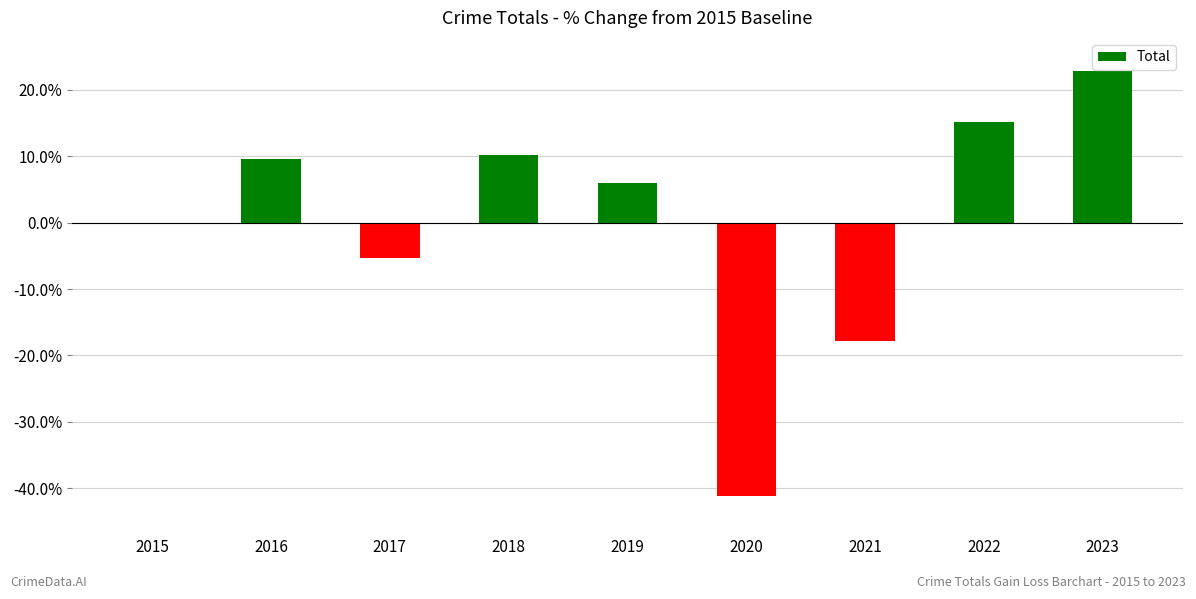

Is it true that the value at 2022 is 15.2?

True